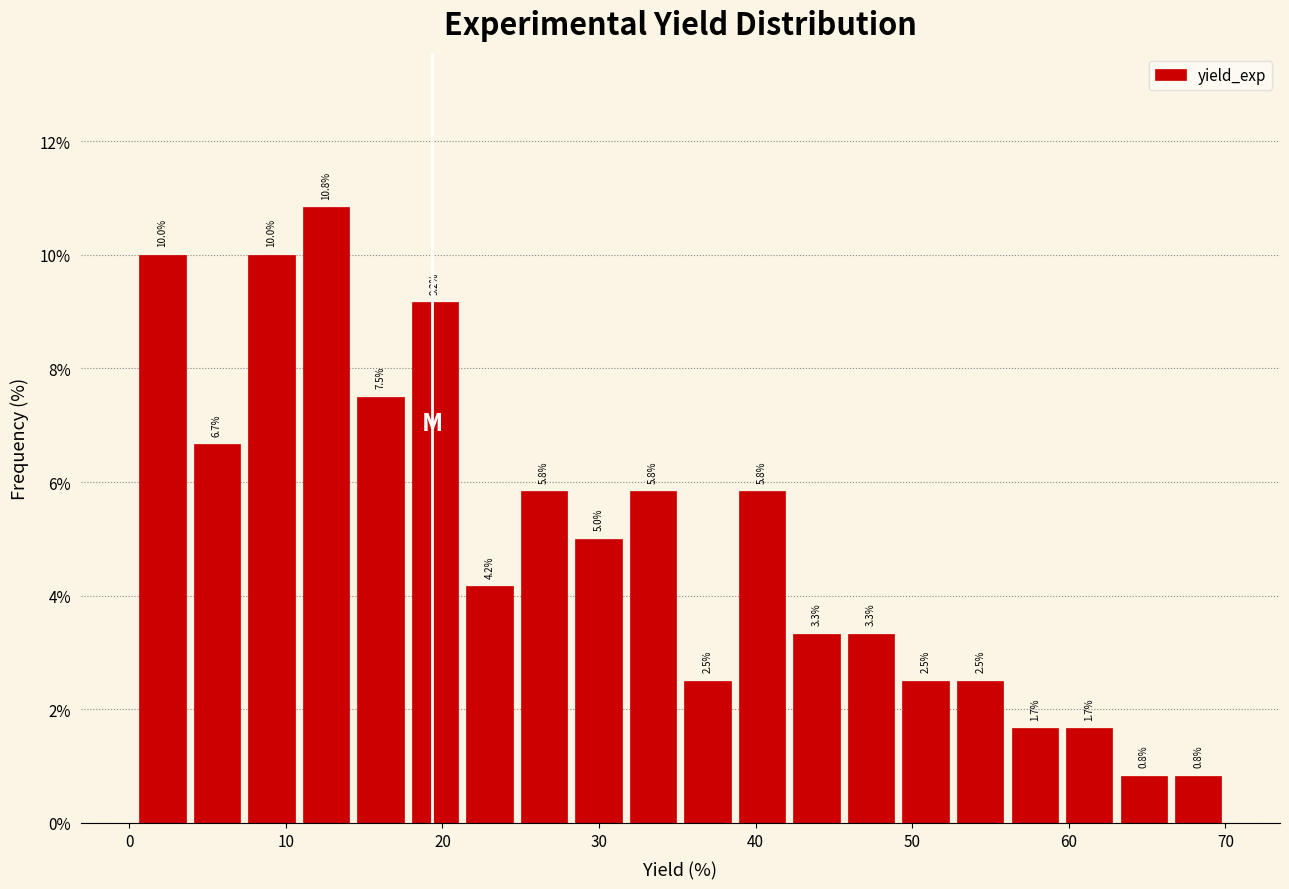

Around what value on the x-axis is the tallest bar? Give the approximate position of its centre, as read against the axis.

13